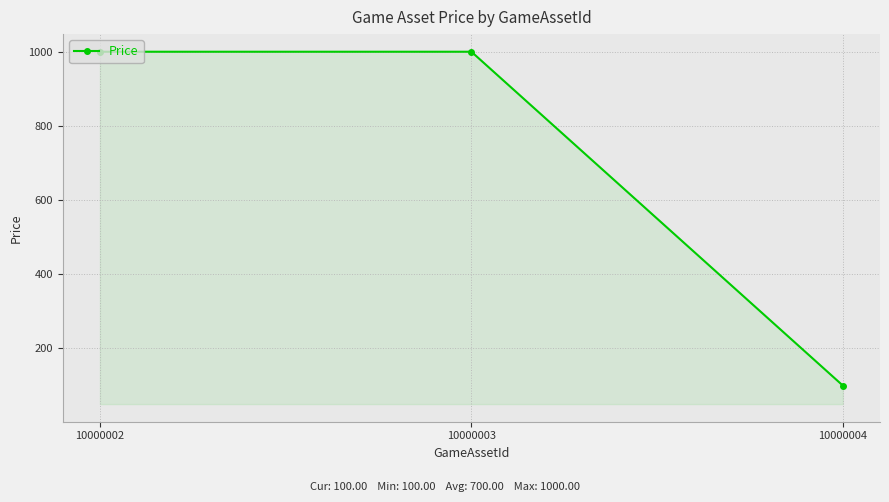

Does the chart have visible grid lines?

Yes